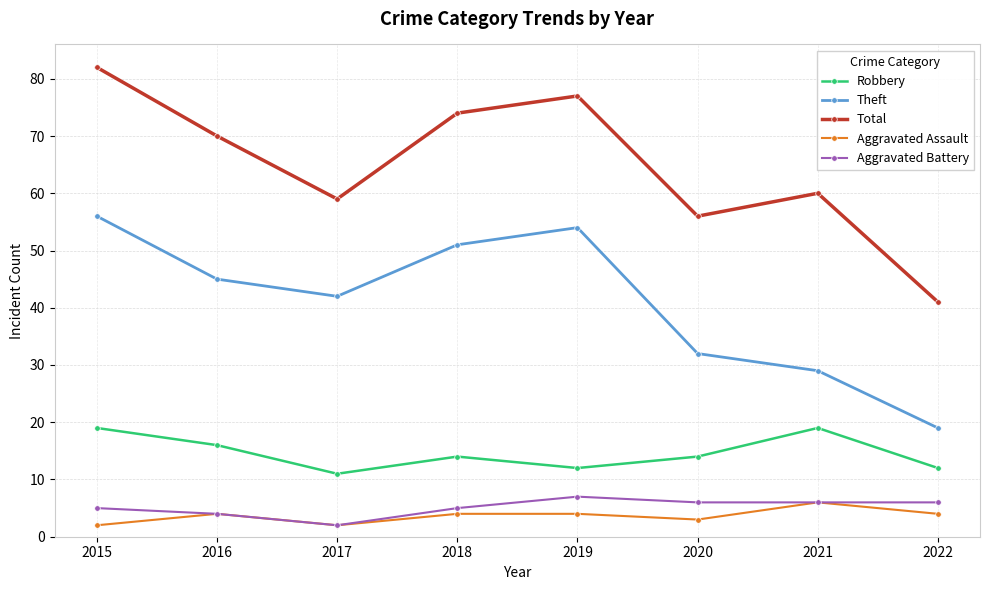

How many interior local peaks does the Total series have?

2